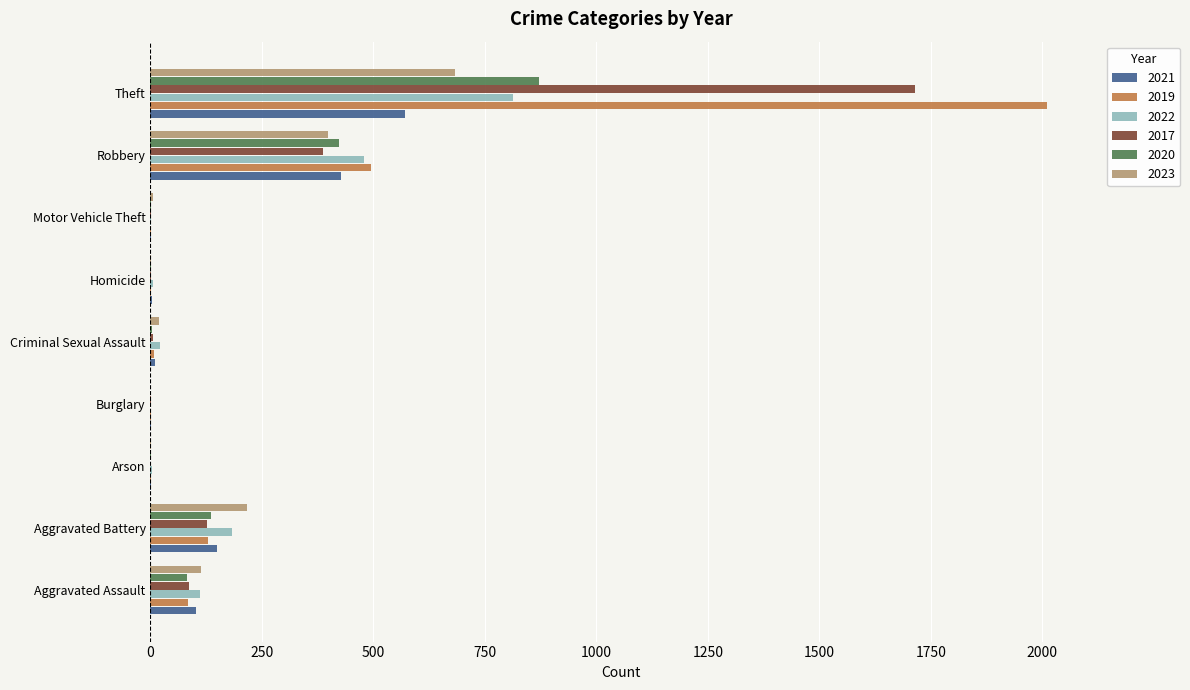

The 2023 series shows 216 at Aggravated Battery. True or false?

True